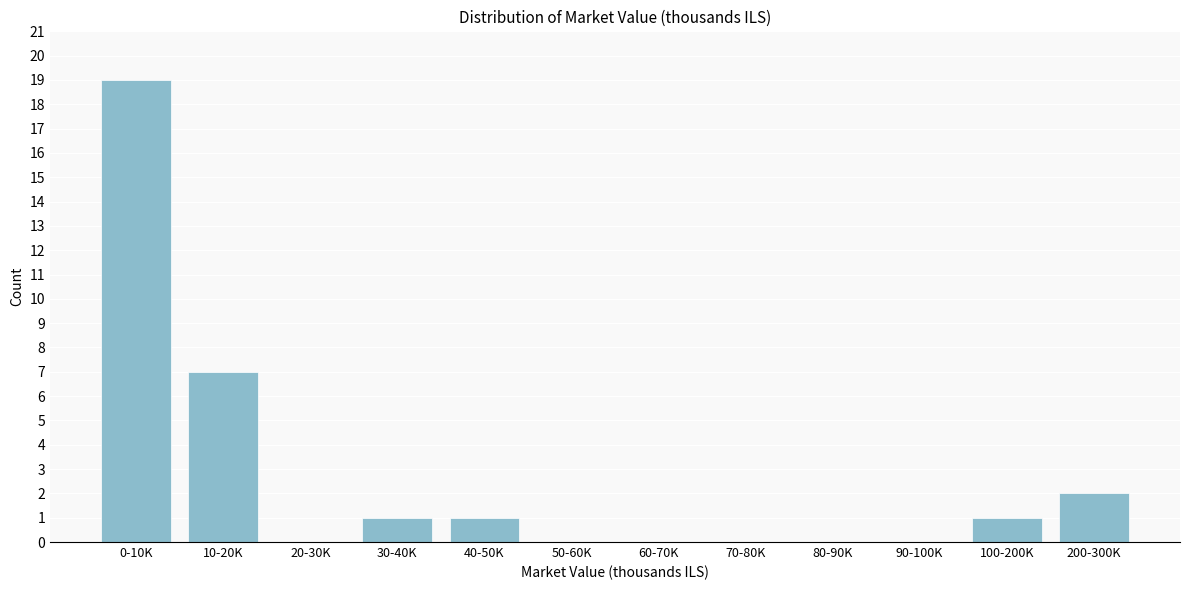

Reading left to right, transcribe all the data shown in this chart.

0-10K=19	10-20K=7	20-30K=0	30-40K=1	40-50K=1	50-60K=0	60-70K=0	70-80K=0	80-90K=0	90-100K=0	100-200K=1	200-300K=2